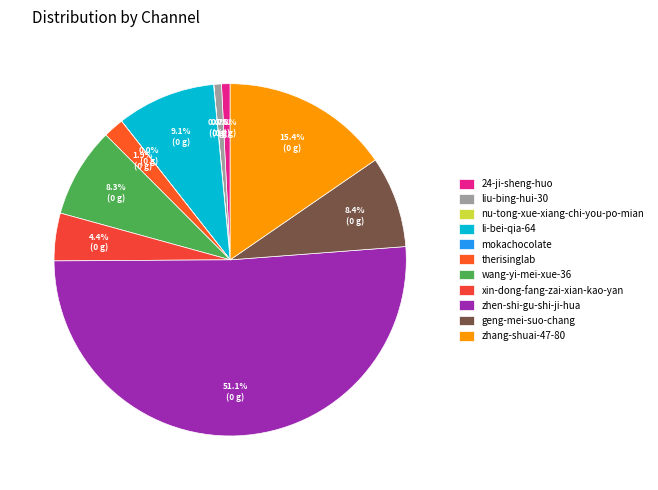

How many segments does this pie chart have?

11